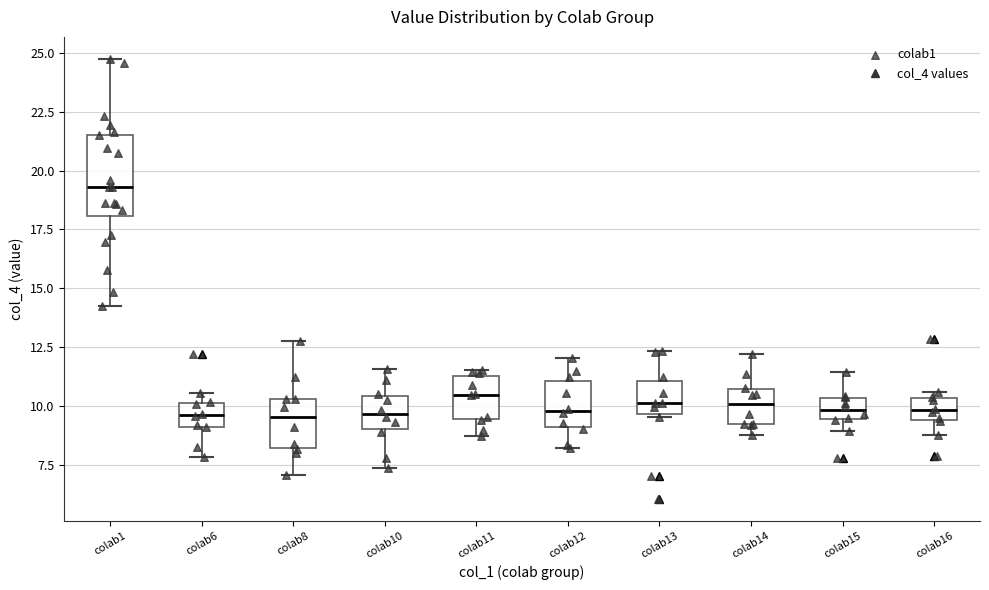

Comparing the boxes themselves (not the whiskers), which one is the tallest?

colab1